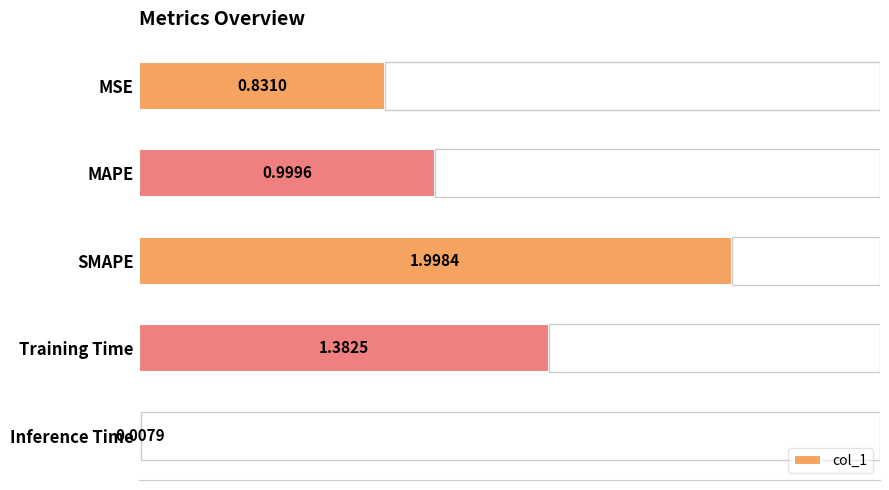

What is the label of the 2nd bar from the top?

MAPE